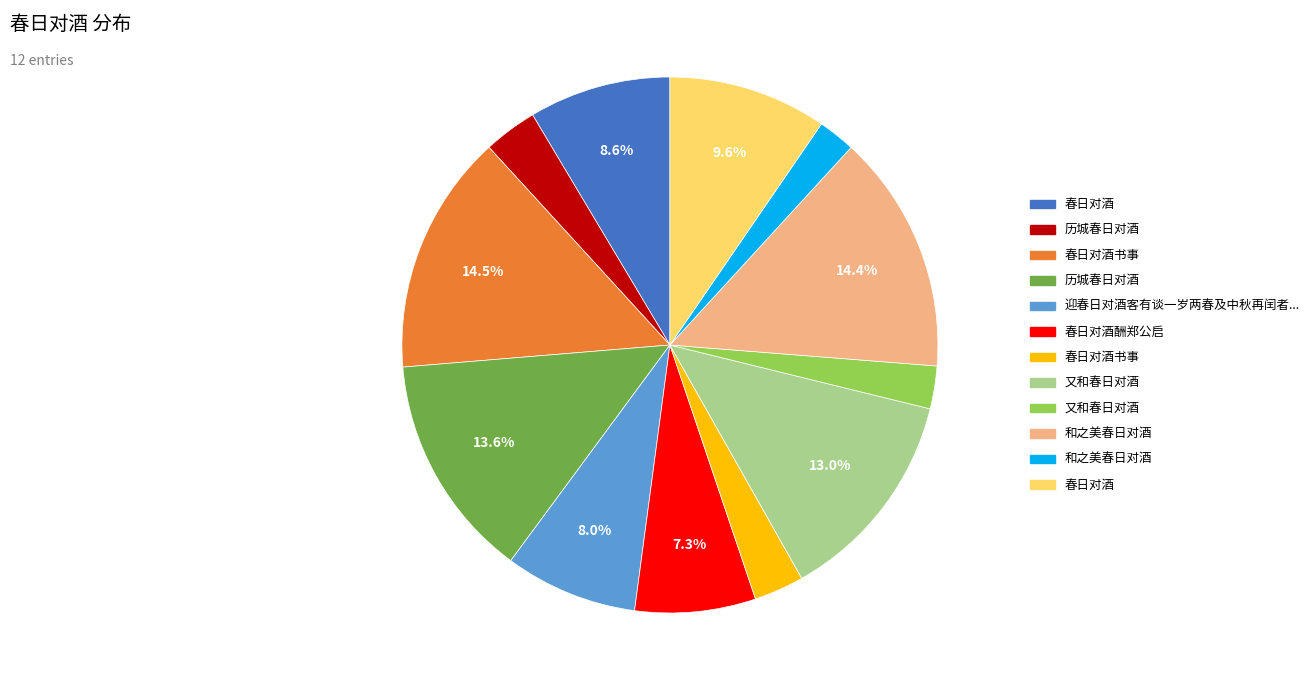

Is there any slice that represents more than half of the pie?

No